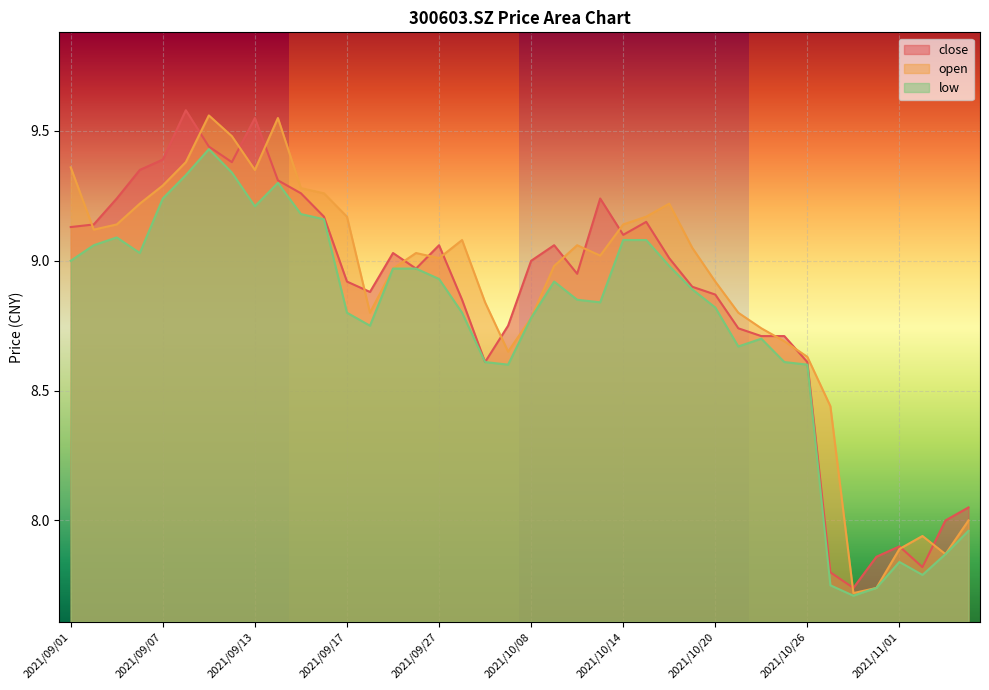

True or false: open and low cross at least once.

False